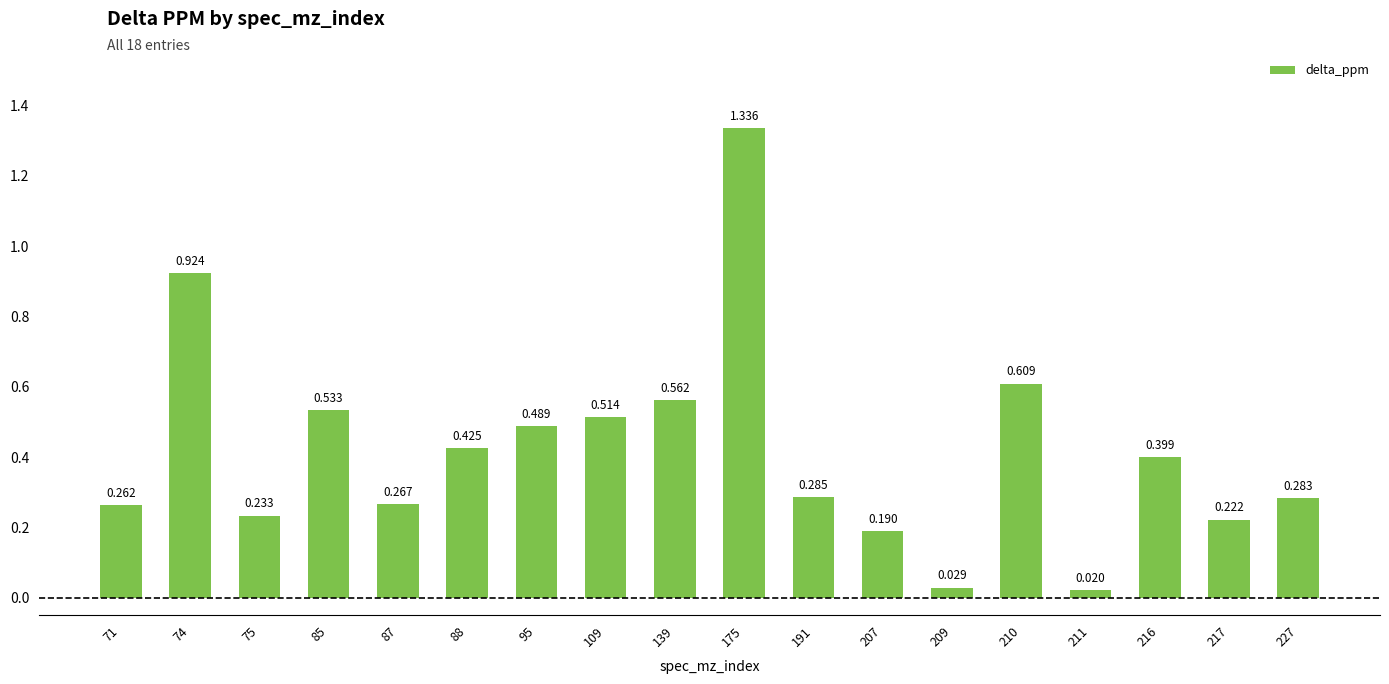

Which label corresponds to the largest value in the chart?

175